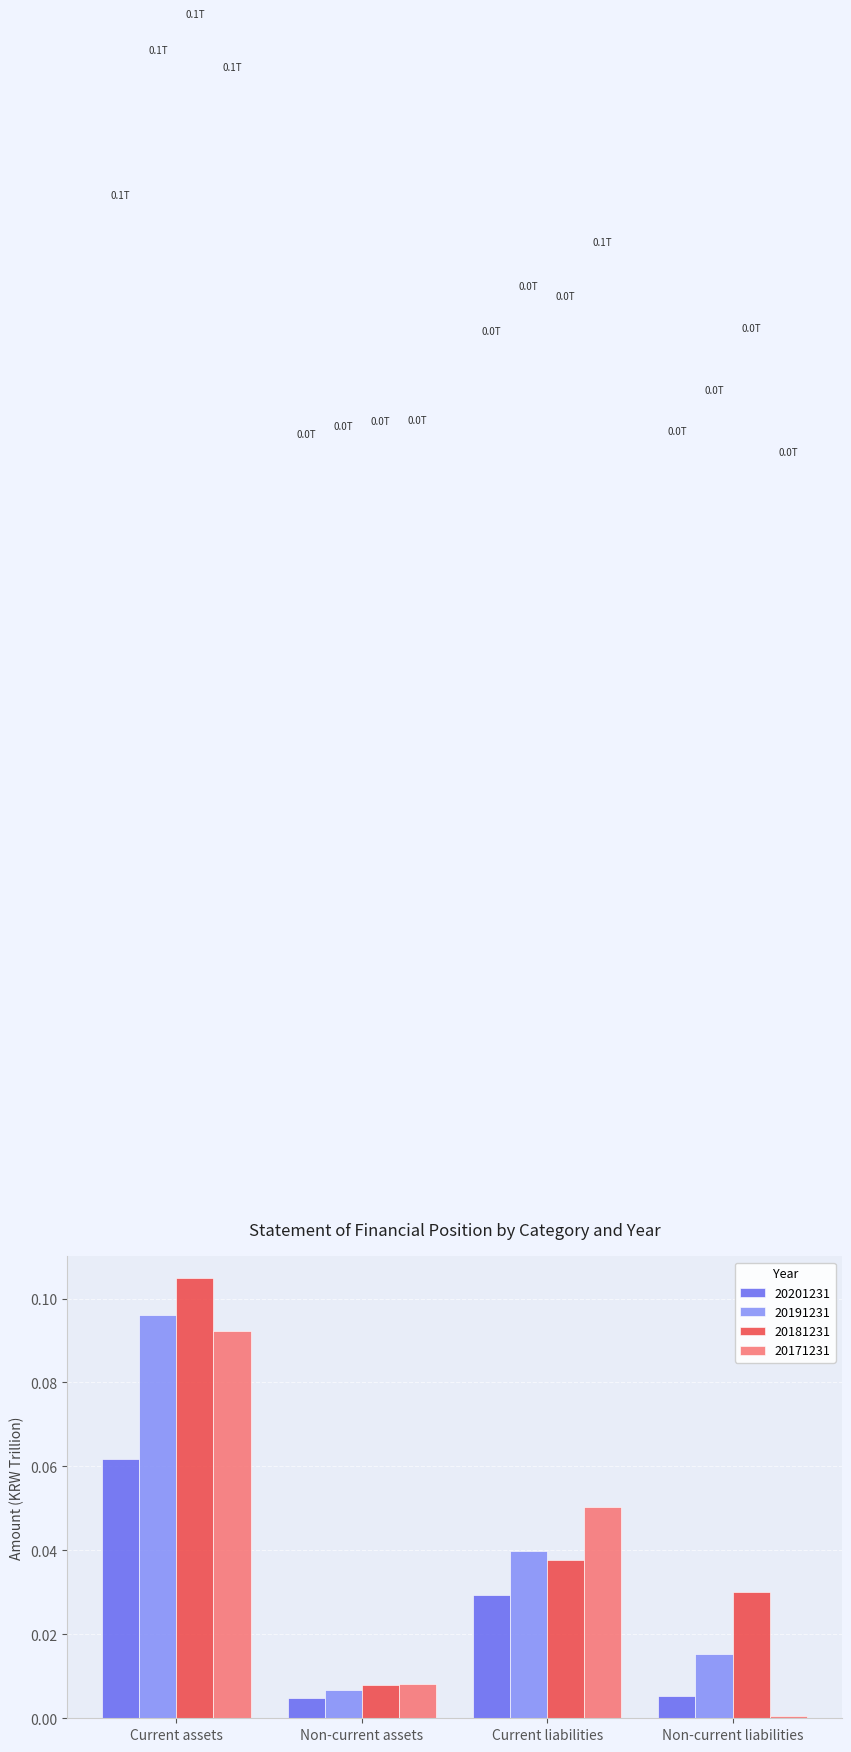

Is the value of 20181231 at Current liabilities greater than the value of 20191231 at Non-current liabilities?

Yes